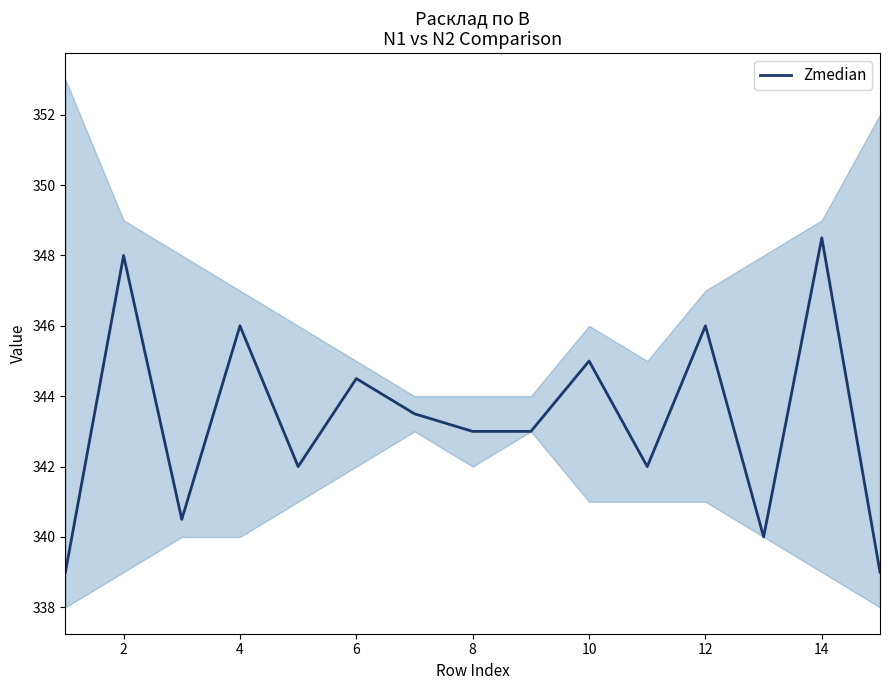

What is the value of the 10th point from the left?

345.0